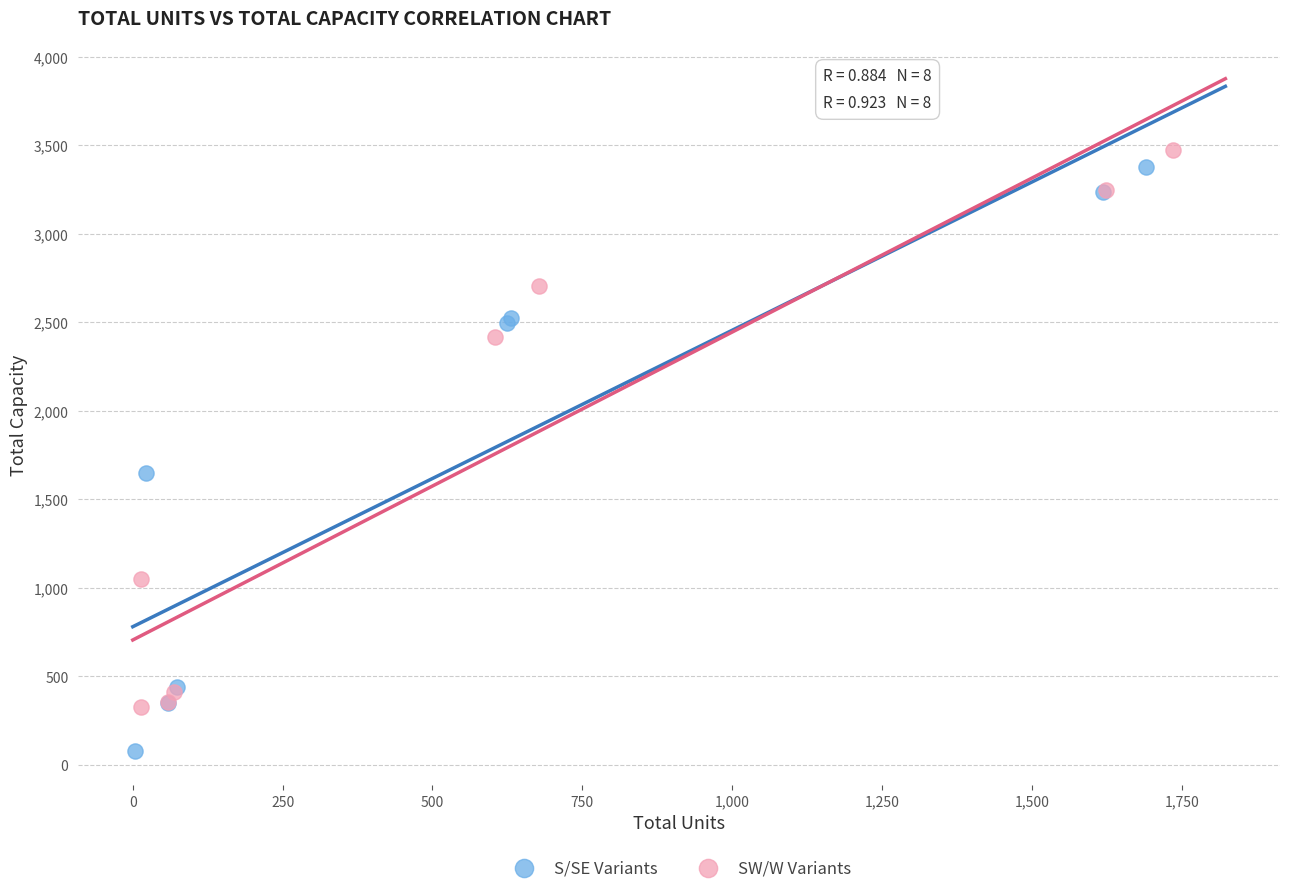

Which series has the largest Y range (max minus min)?

S/SE Variants